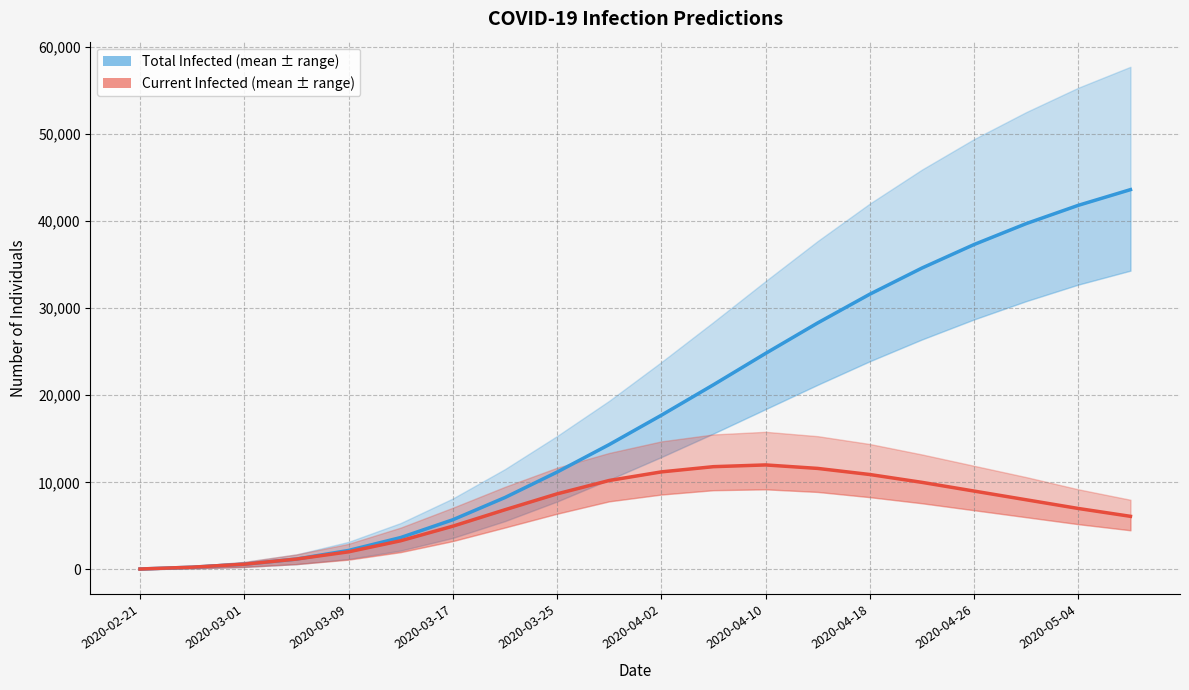

What is the difference between the maximum and minimum values in the predicted_total_infected_mean series?

43547